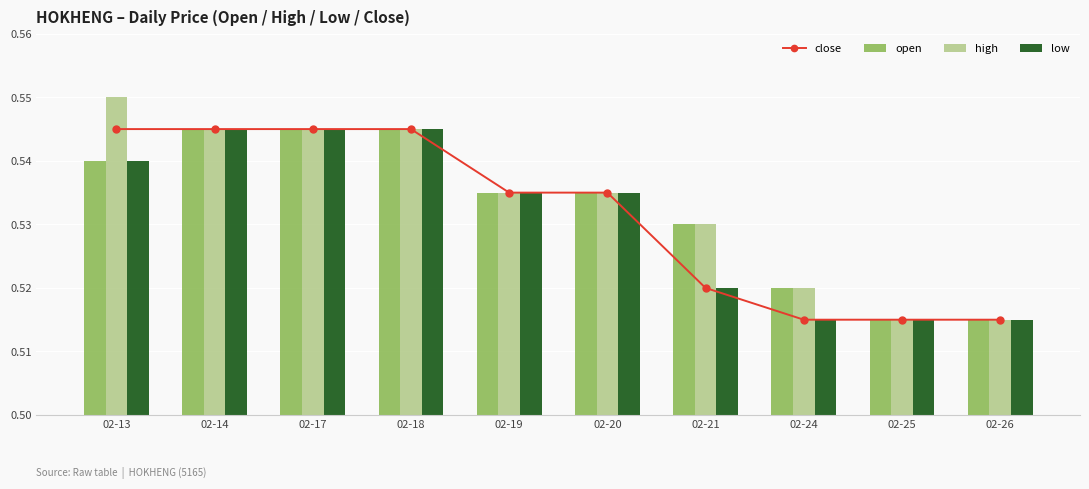

Reading right to left, what are all the values shown in this chart?

close: 0.5	0.5	0.5	0.5	0.5	0.5	0.5	0.5	0.5	0.5
open: 0.5	0.5	0.5	0.5	0.5	0.5	0.5	0.5	0.5	0.5
high: 0.5	0.5	0.5	0.5	0.5	0.5	0.5	0.5	0.5	0.6
low: 0.5	0.5	0.5	0.5	0.5	0.5	0.5	0.5	0.5	0.5